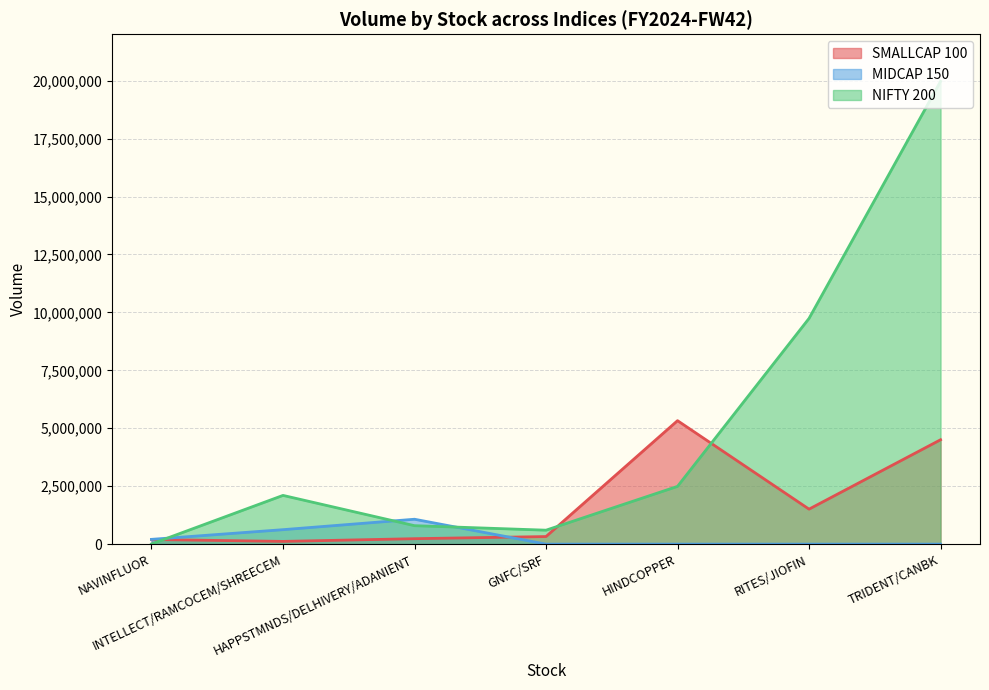

What is the difference between the maximum and minimum values in the SMALLCAP 100 series?

5209879